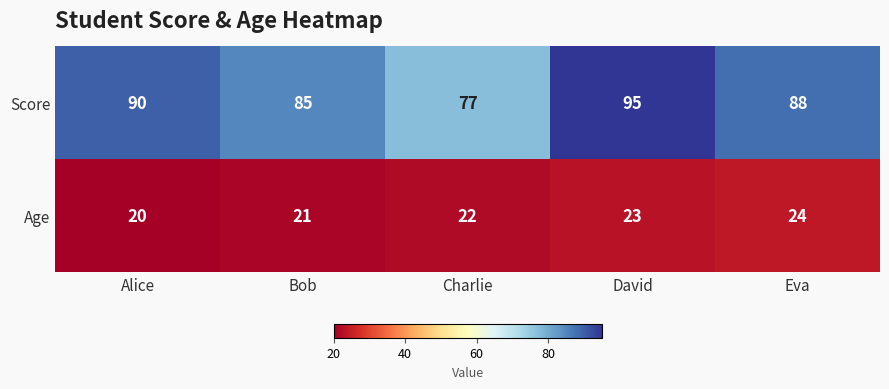

What is the average value of the Age series?

22